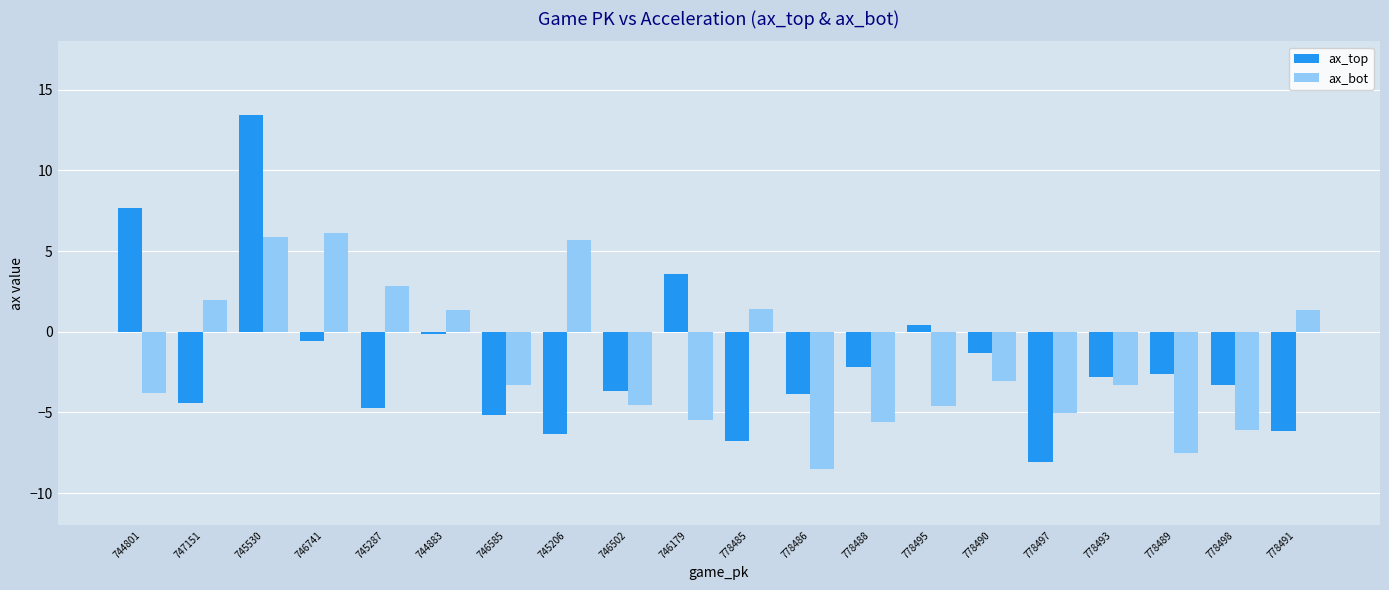

Read the ax_top value at 778498.

-3.3